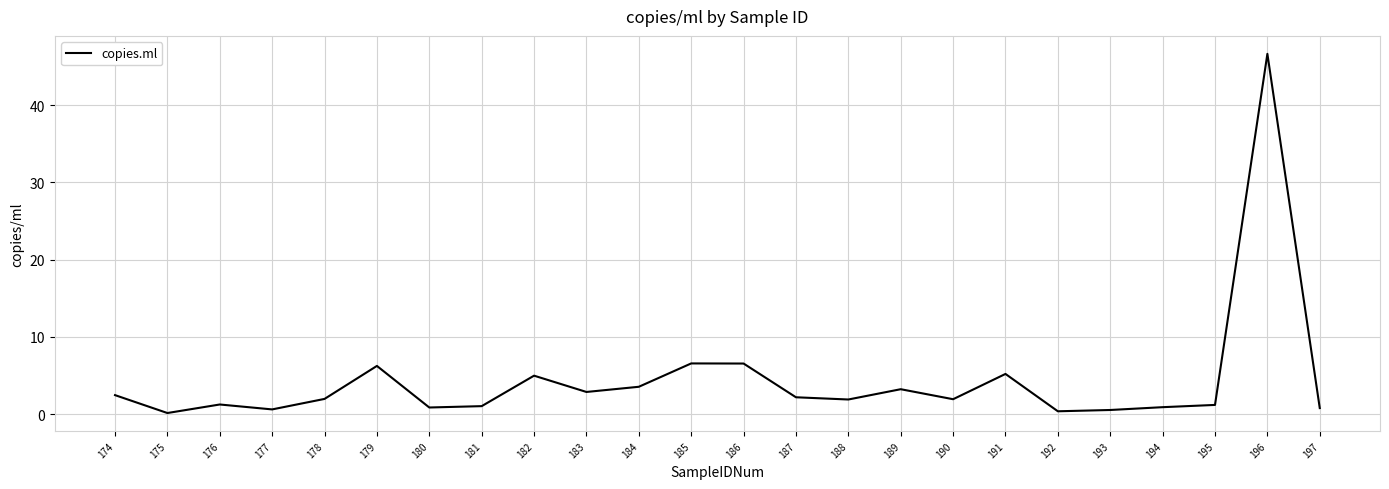

Which category has the highest value across all series?

196